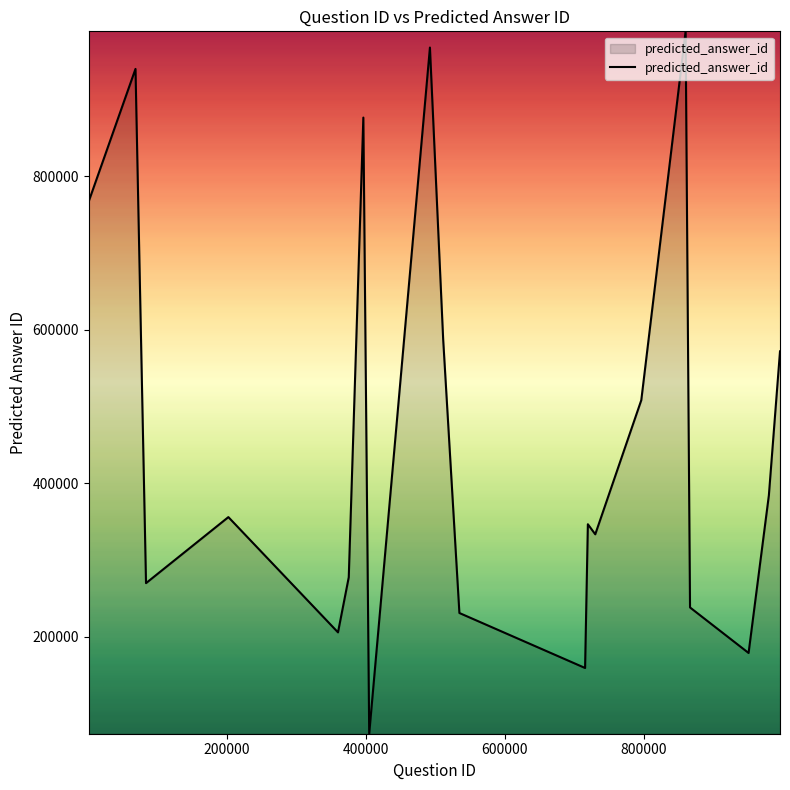

How many series are shown in this chart?

1